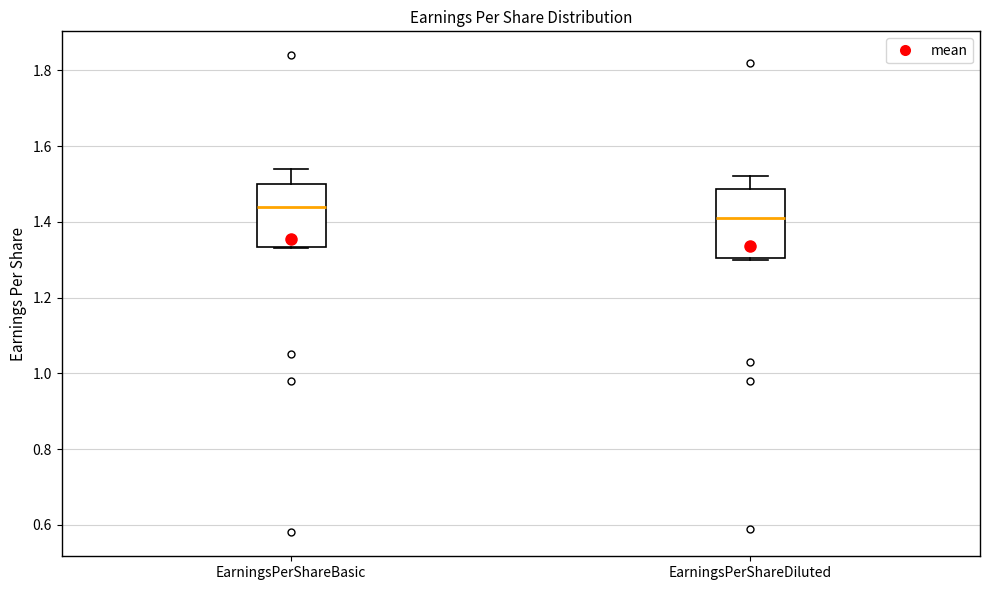

Which box's median line is the lowest?

EarningsPerShareDiluted